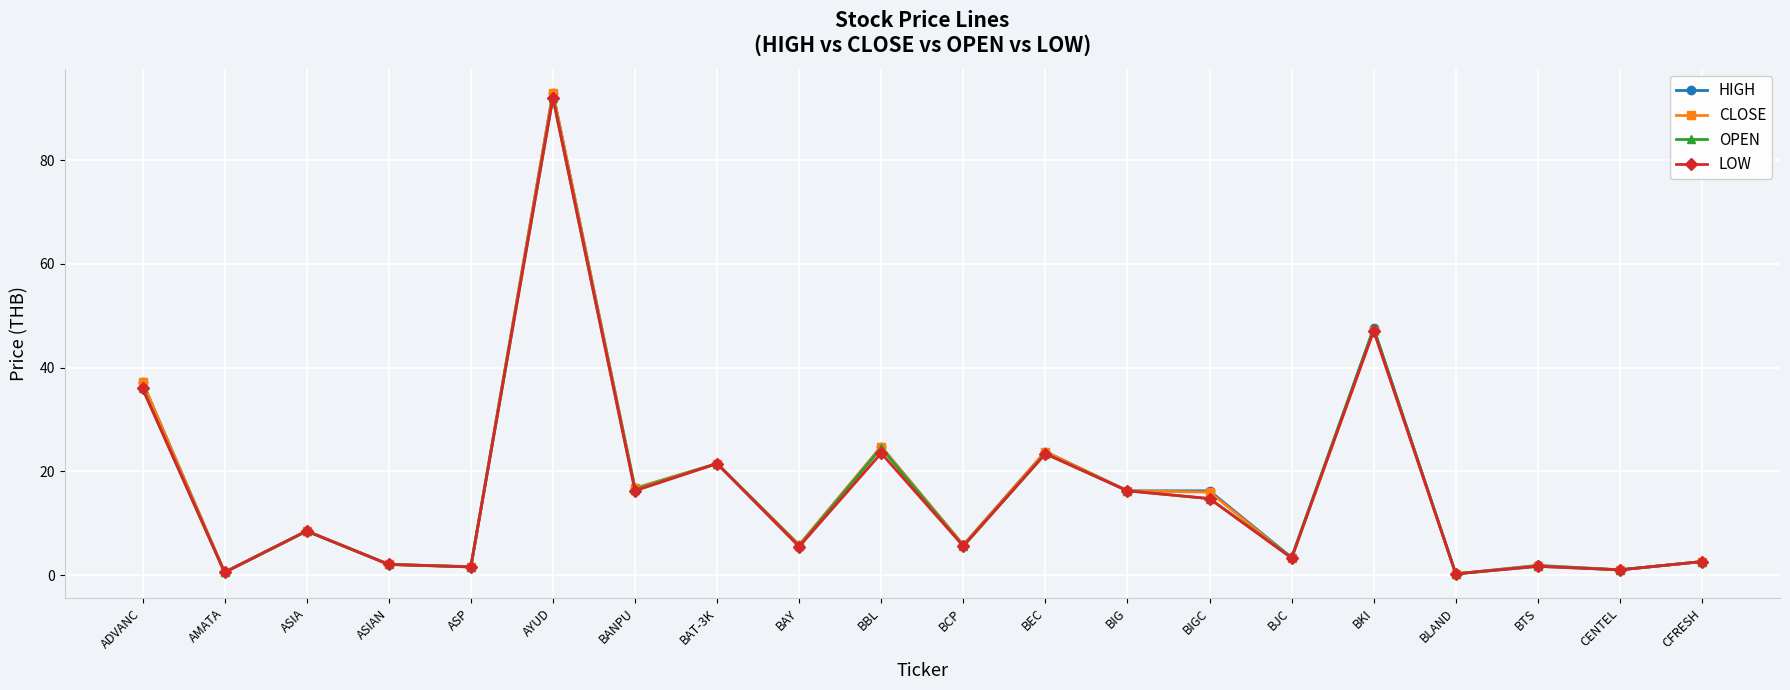

How many values in the CLOSE series are below 8?

10